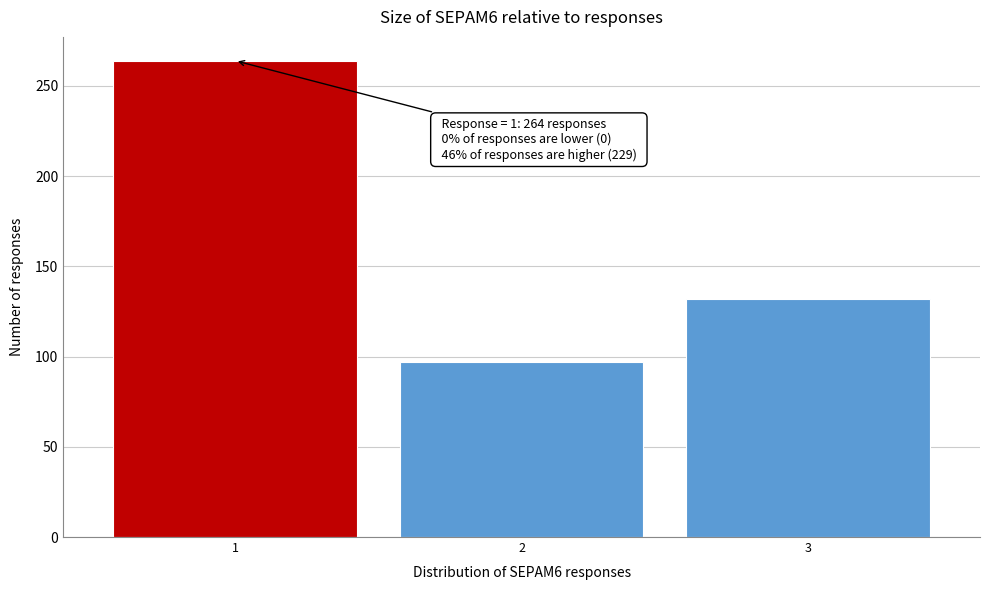

Reading left to right, transcribe all the data shown in this chart.

264	97	132